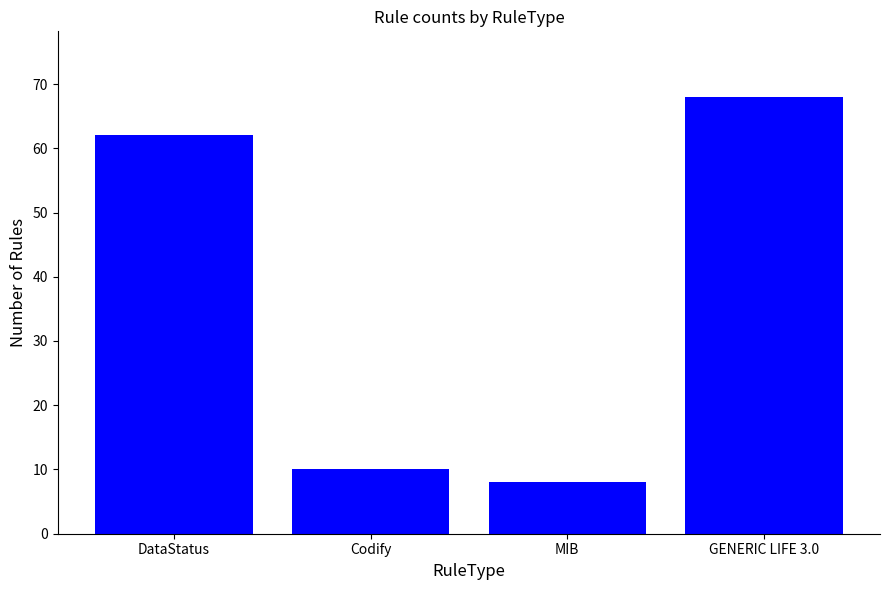

How many bars are there in total?

4